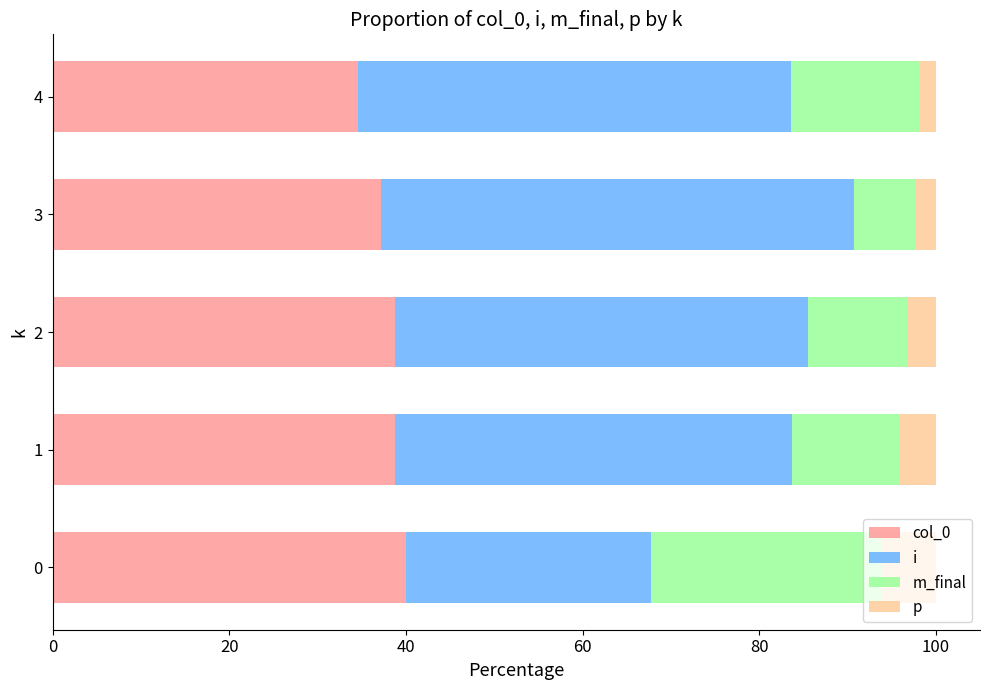

What are all the series names shown in the legend?

col_0, i, m_final, p